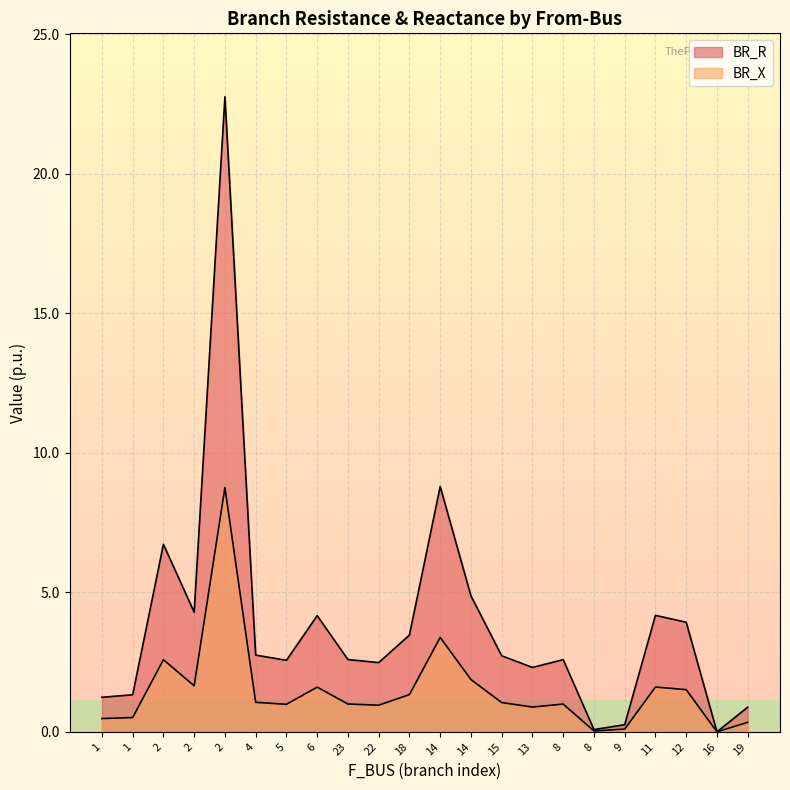

What is the difference between the highest and lowest values at 2?

4.1